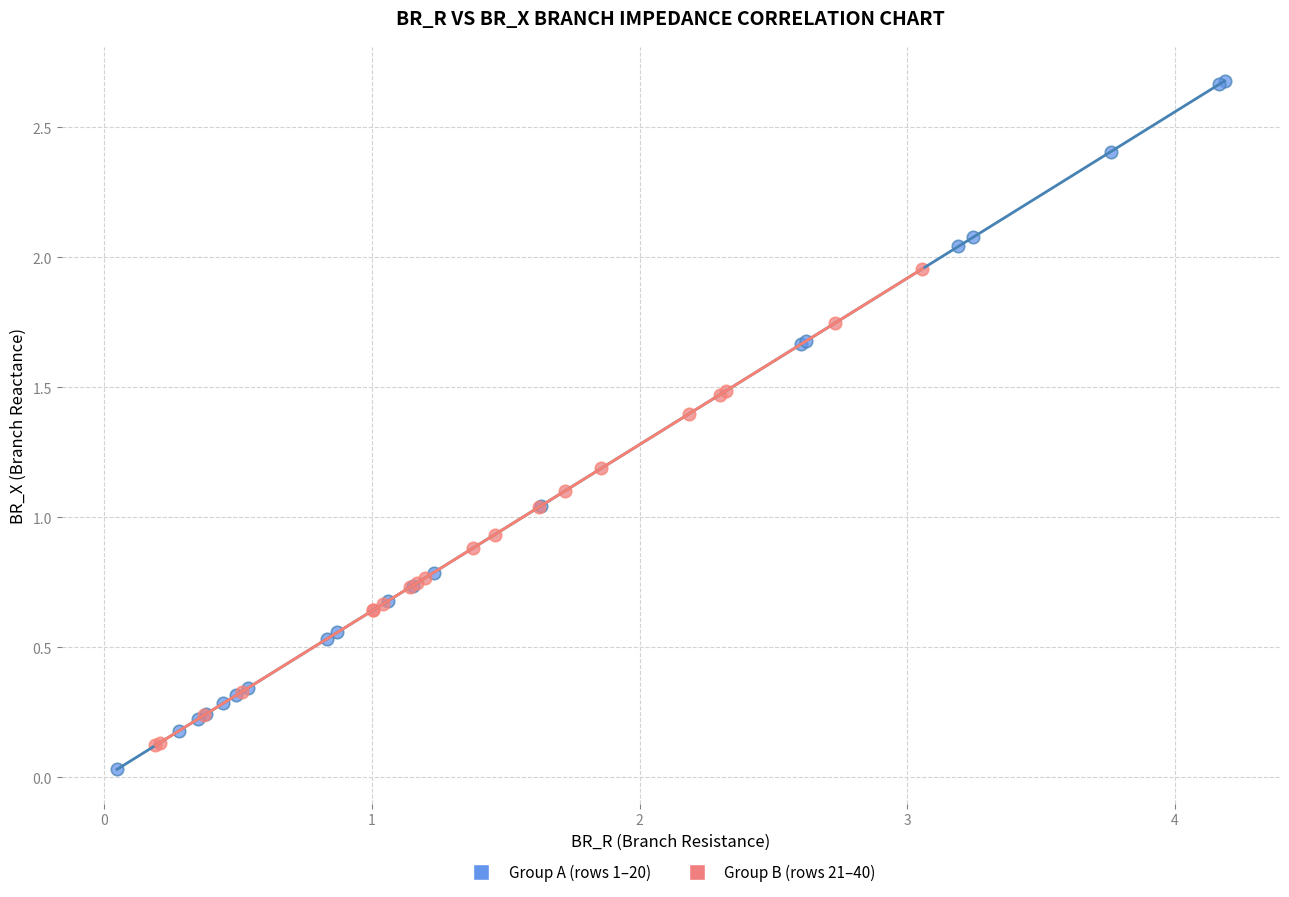

Which series has the largest Y range (max minus min)?

Group A (rows 1–20)